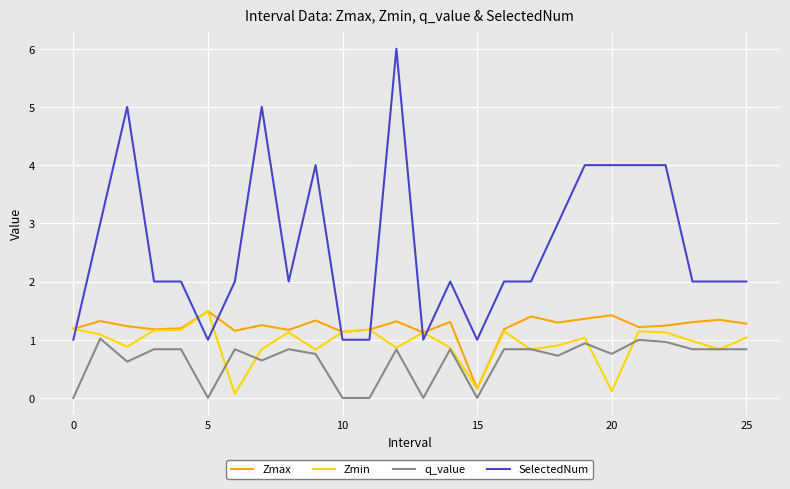

What is the greatest value displayed?

6.0